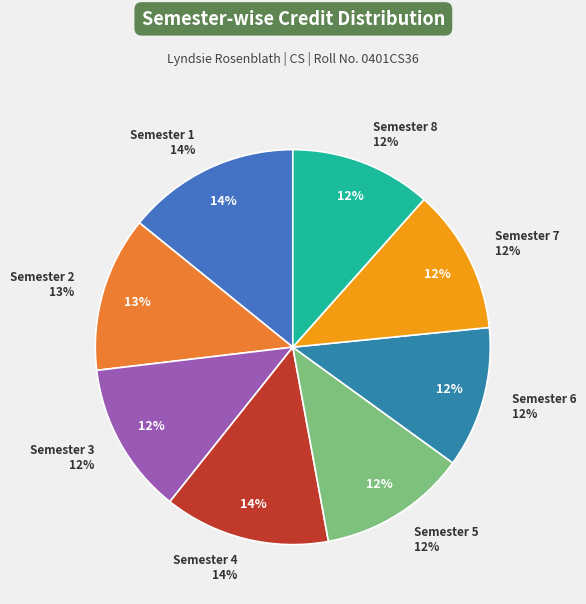

Which category has the smallest portion of the pie?

Semester 6